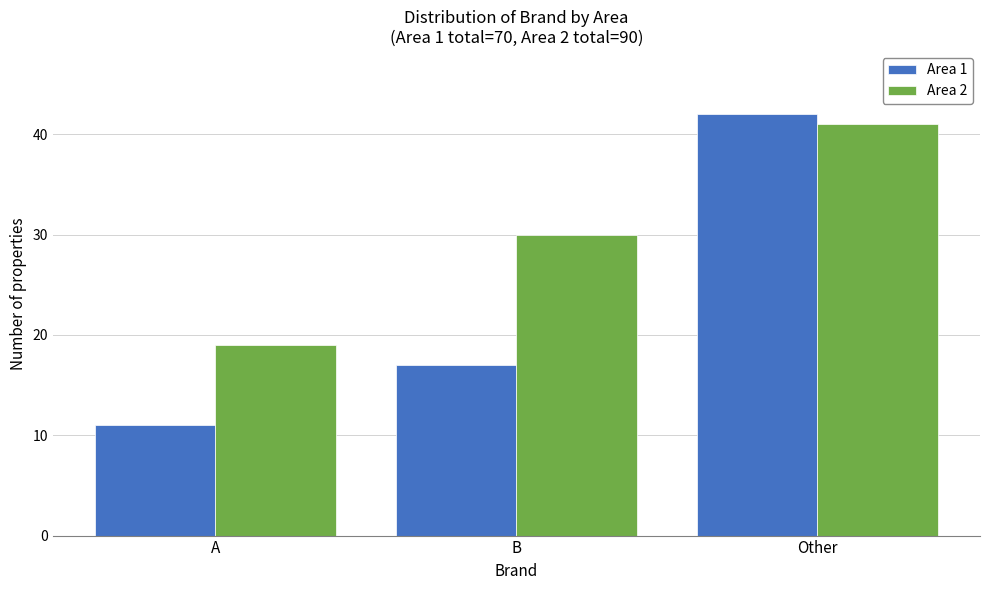

Reading left to right, transcribe all the data shown in this chart.

Area 1: A=11	B=17	Other=42
Area 2: A=19	B=30	Other=41